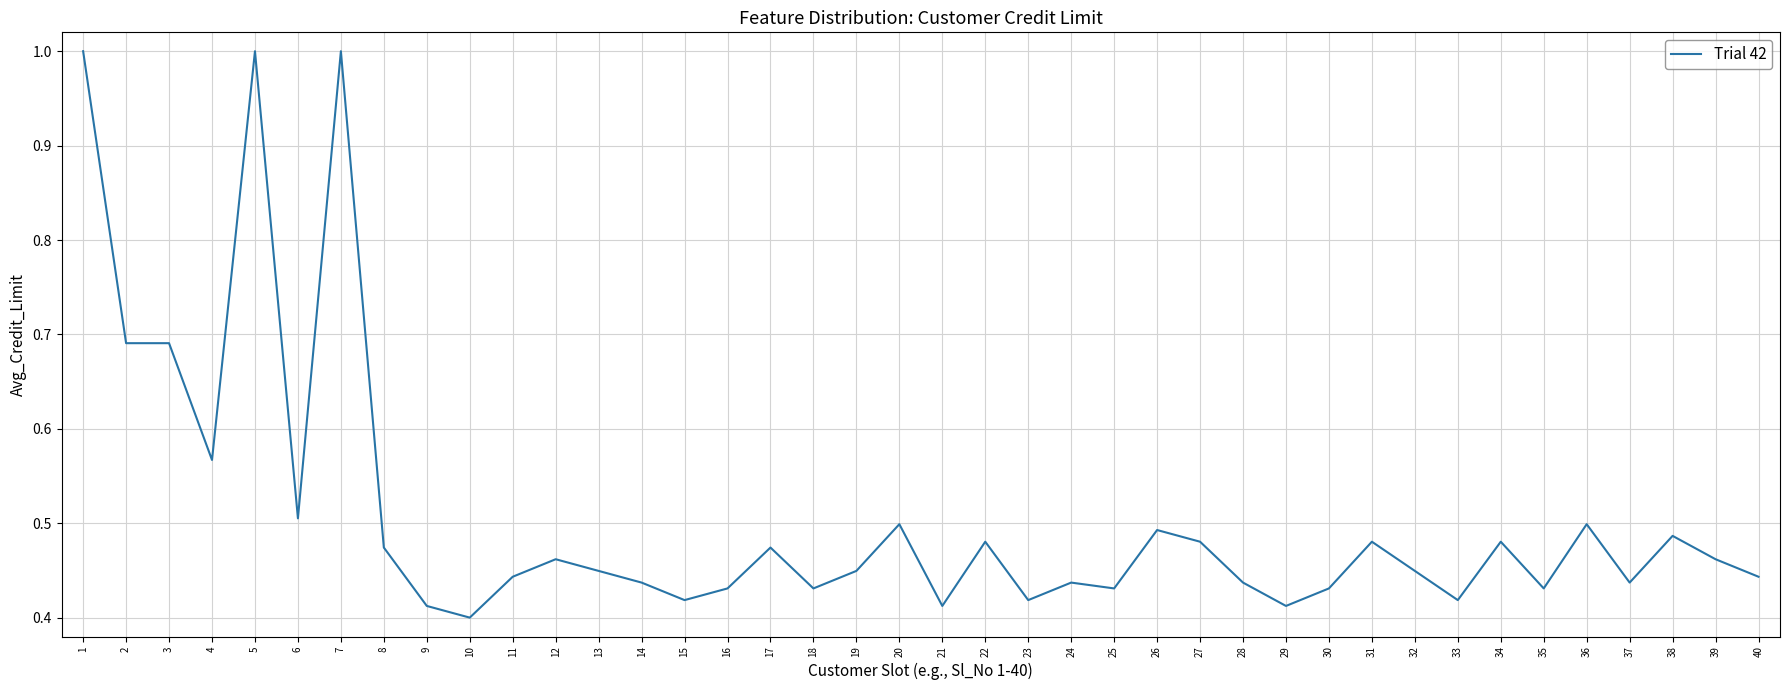

What is the change in value from 10 to 31?

+0.1